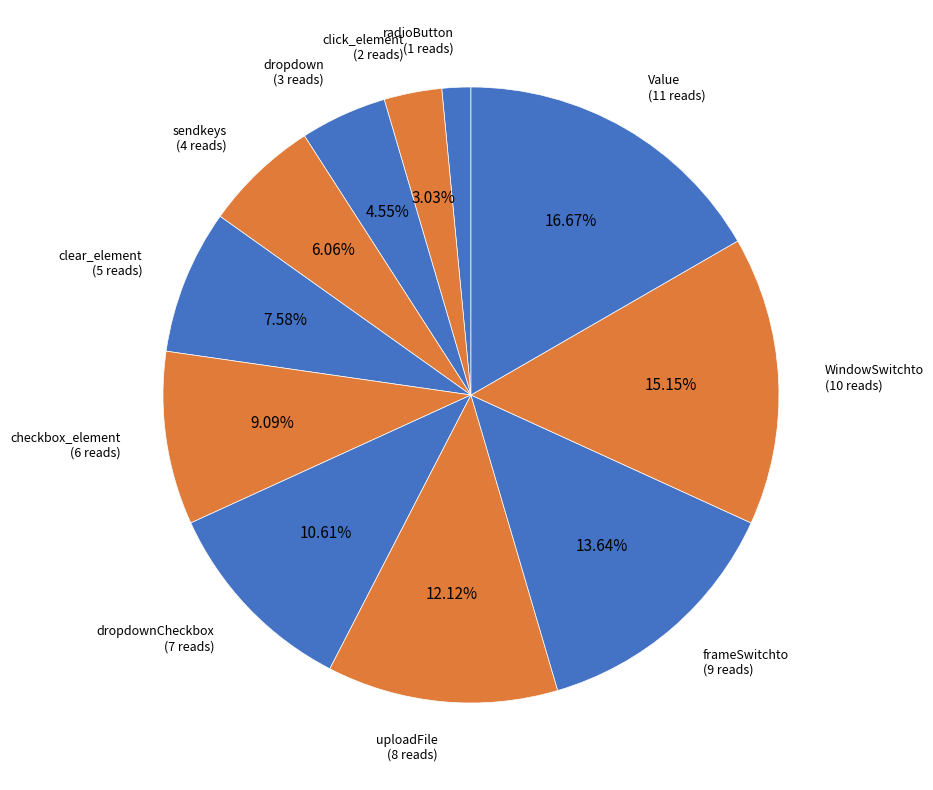

True or false: dropdownCheckbox accounts for 23% of the total.

False